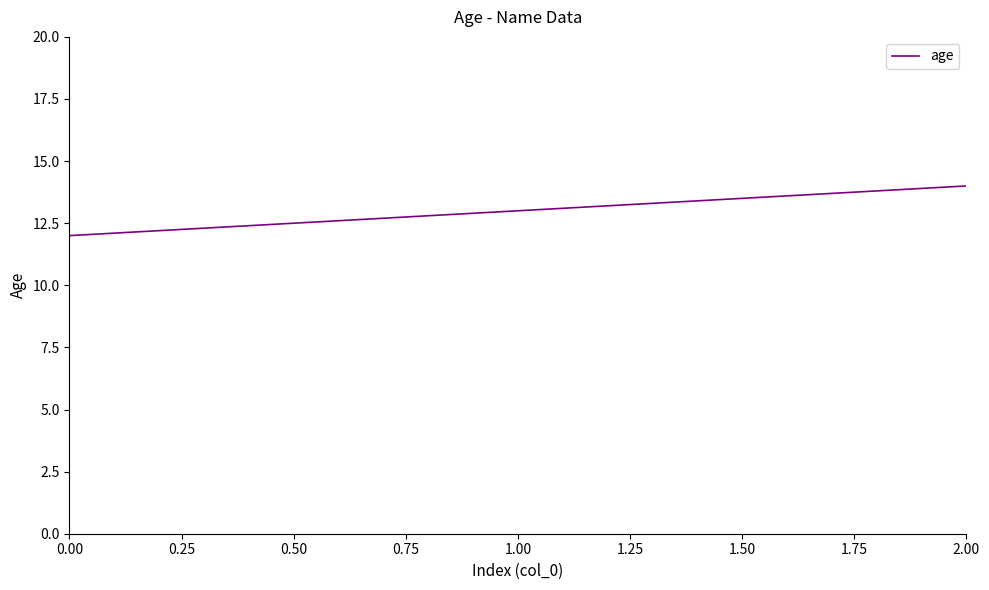

Is this an area chart (filled region under the line)?

No